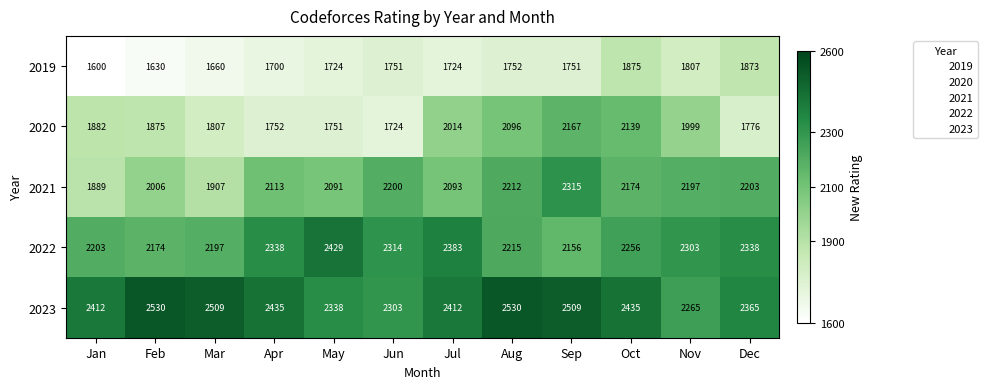

Which series has the largest range (max minus min)?

2020